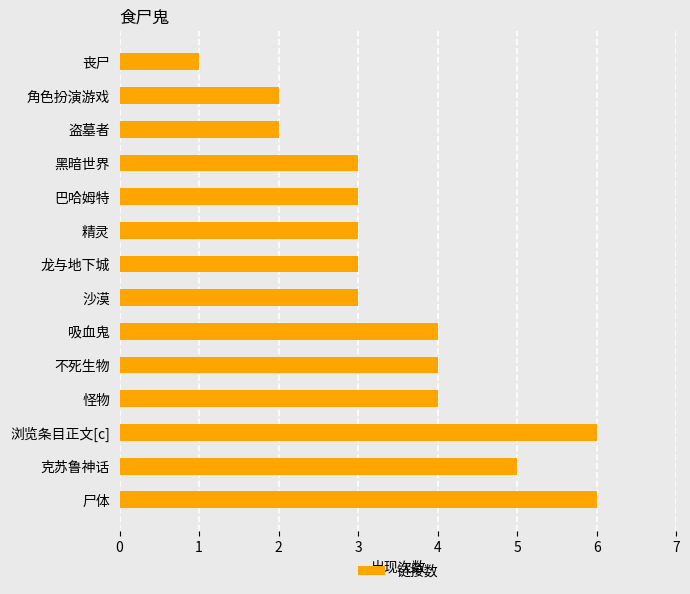

True or false: the data shows 2 at 角色扮演游戏.

True